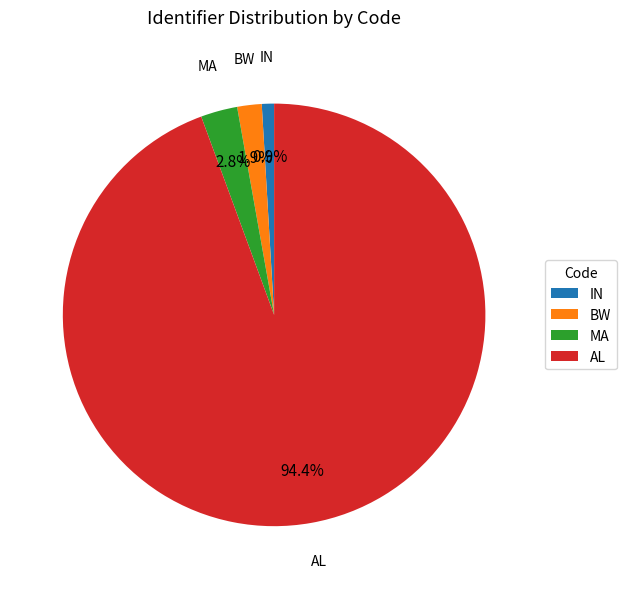

How many slices are in this pie chart?

4